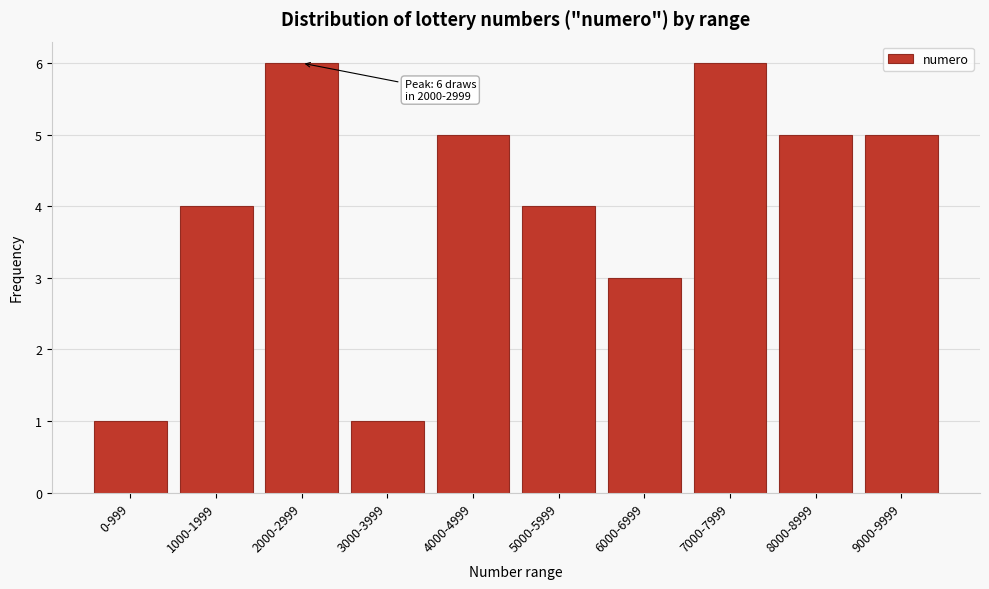

Reading left to right, list all the values displayed in this chart.

0-999=1	1000-1999=4	2000-2999=6	3000-3999=1	4000-4999=5	5000-5999=4	6000-6999=3	7000-7999=6	8000-8999=5	9000-9999=5